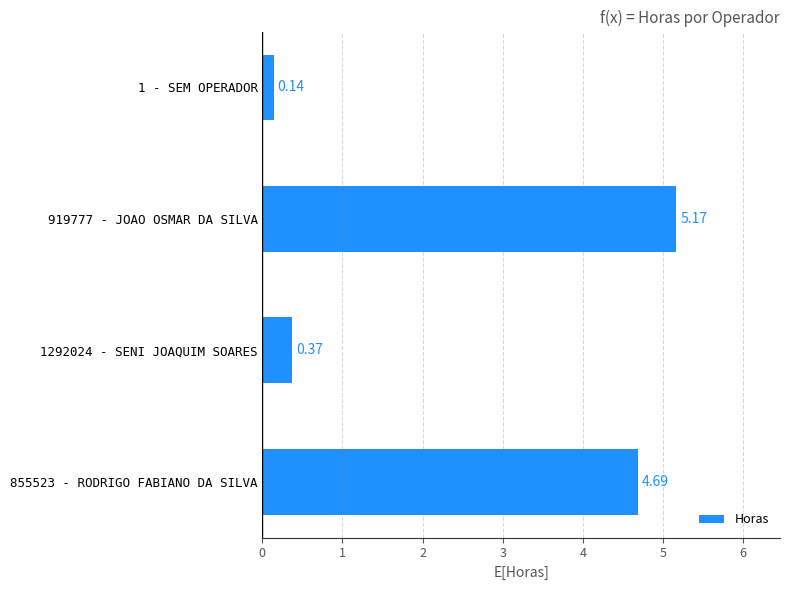

Between 919777 - JOAO OSMAR DA SILVA and 1292024 - SENI JOAQUIM SOARES, which is larger?

919777 - JOAO OSMAR DA SILVA